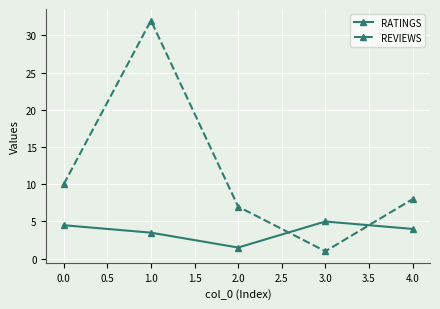

Which series has the largest total across all categories?

REVIEWS